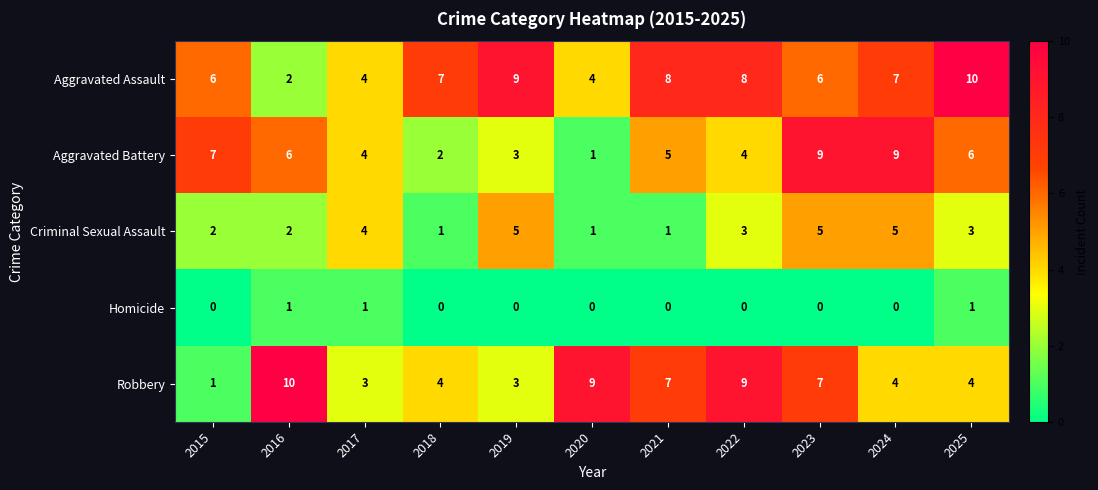

What is the spread (max minus min) of values at 2024?

9